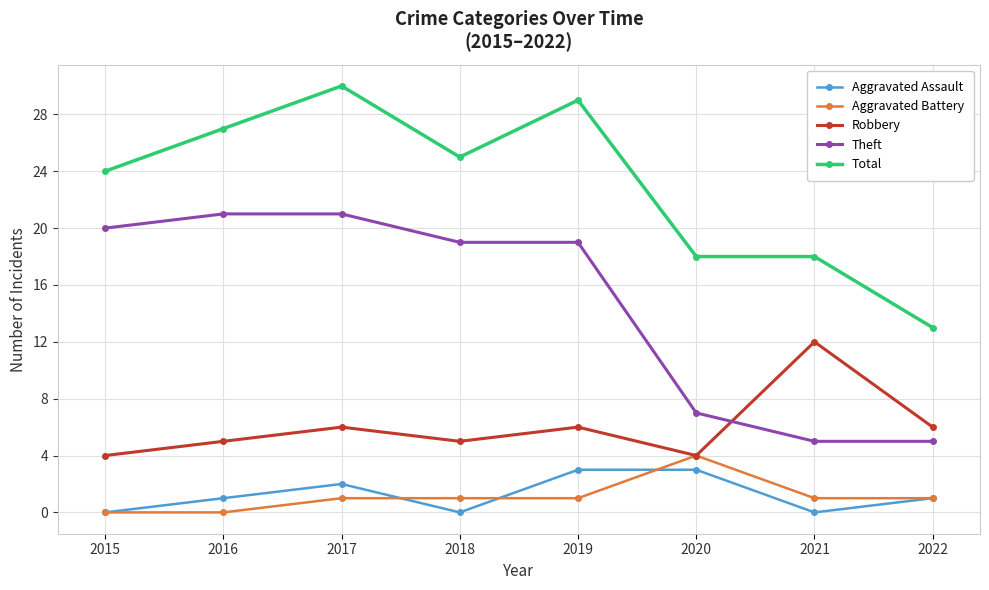

Rank the series by their maximum value, from lowest to highest.

Aggravated Assault, Aggravated Battery, Robbery, Theft, Total